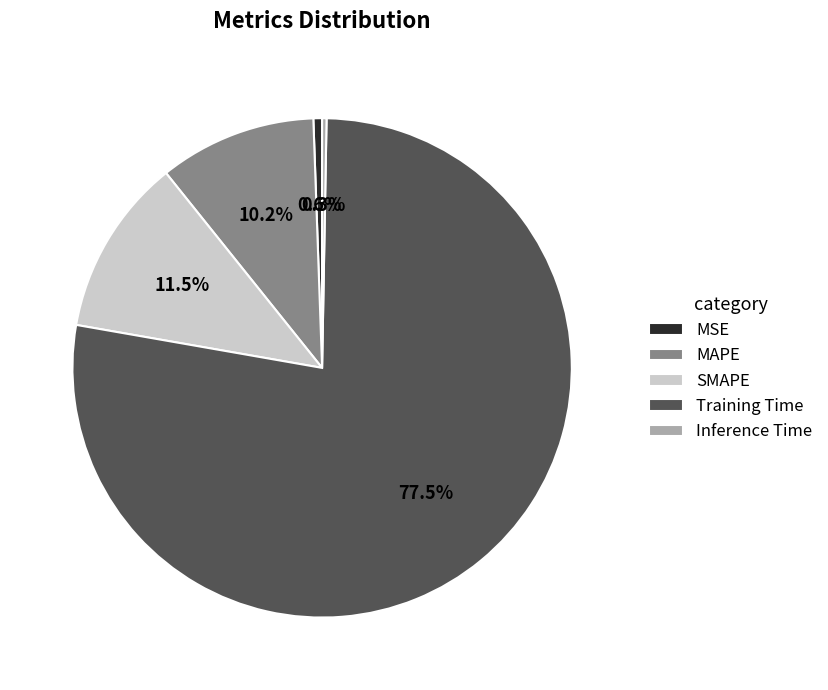

Which slice is the largest?

Training Time